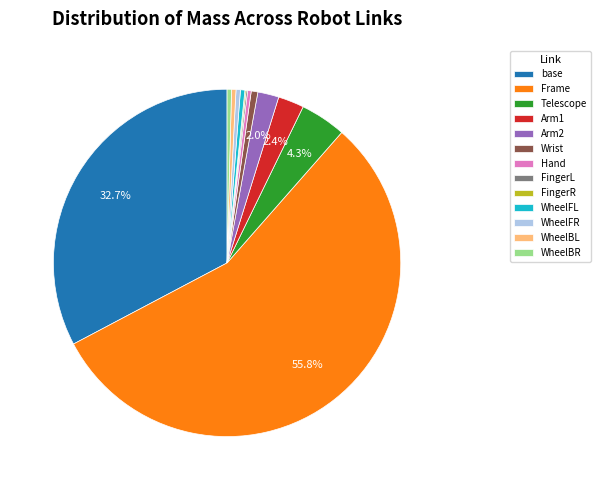

Which category has the biggest portion of the pie?

Frame